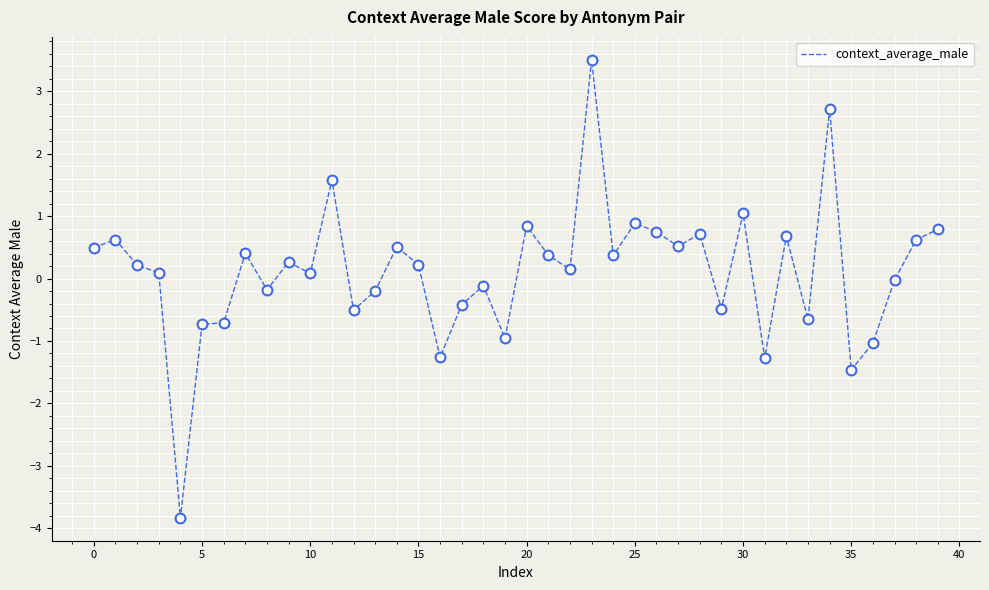

What is the minimum value shown in the chart?

-3.8